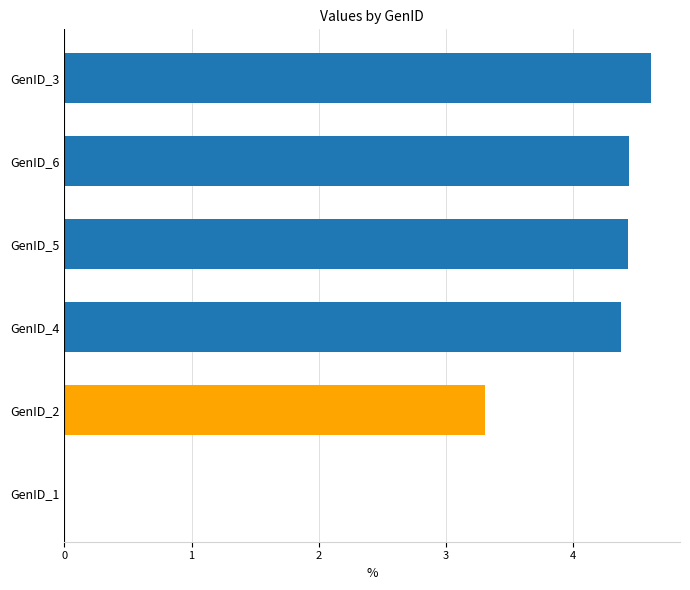

Reading top to bottom, transcribe all the data shown in this chart.

GenID_3=4.6	GenID_6=4.4	GenID_5=4.4	GenID_4=4.4	GenID_2=3.3	GenID_1=0.0